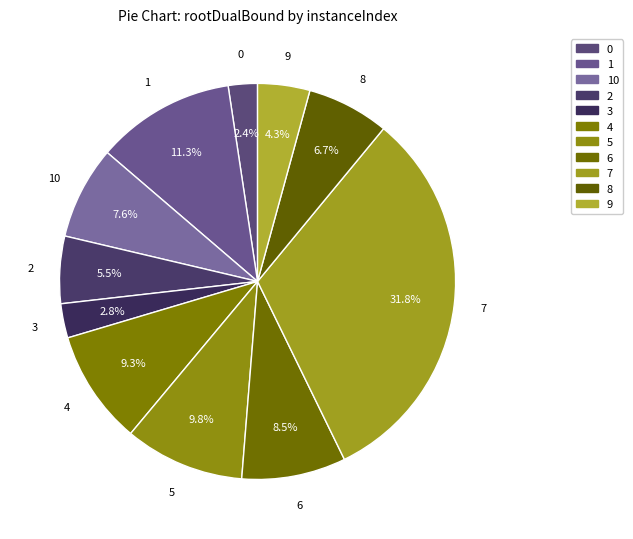

How many segments does this pie chart have?

11